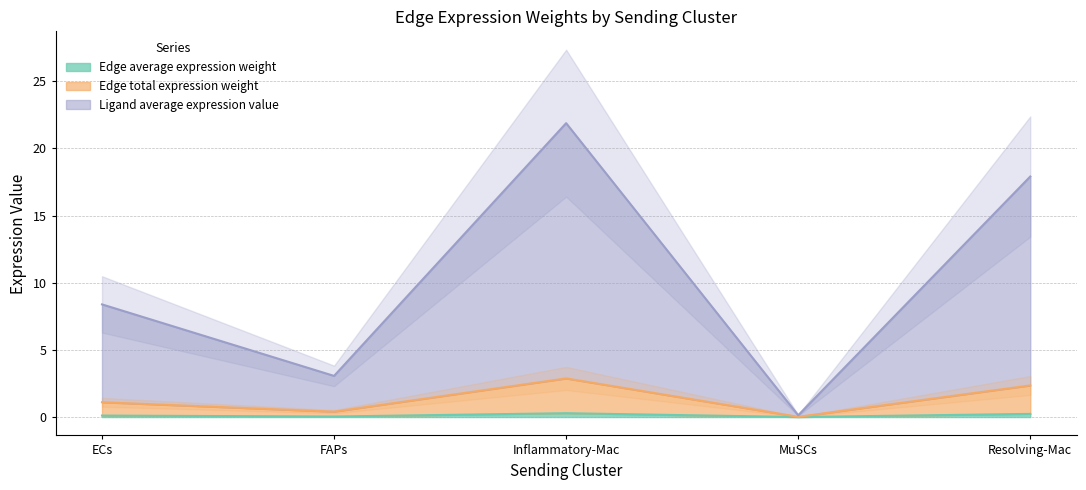

Is it true that Edge avg expression derived specificity equals 34.2 at Inflammatory-Mac?

False